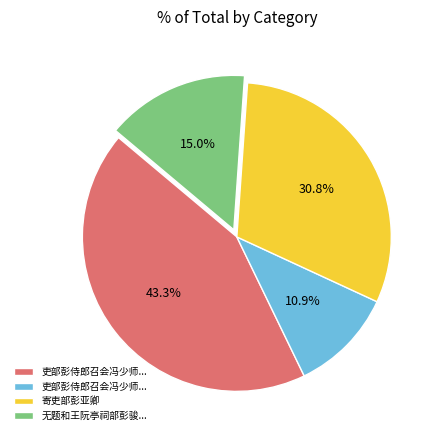

To the nearest percent, what is the difference between the largest and smallest slice percentages?

32%